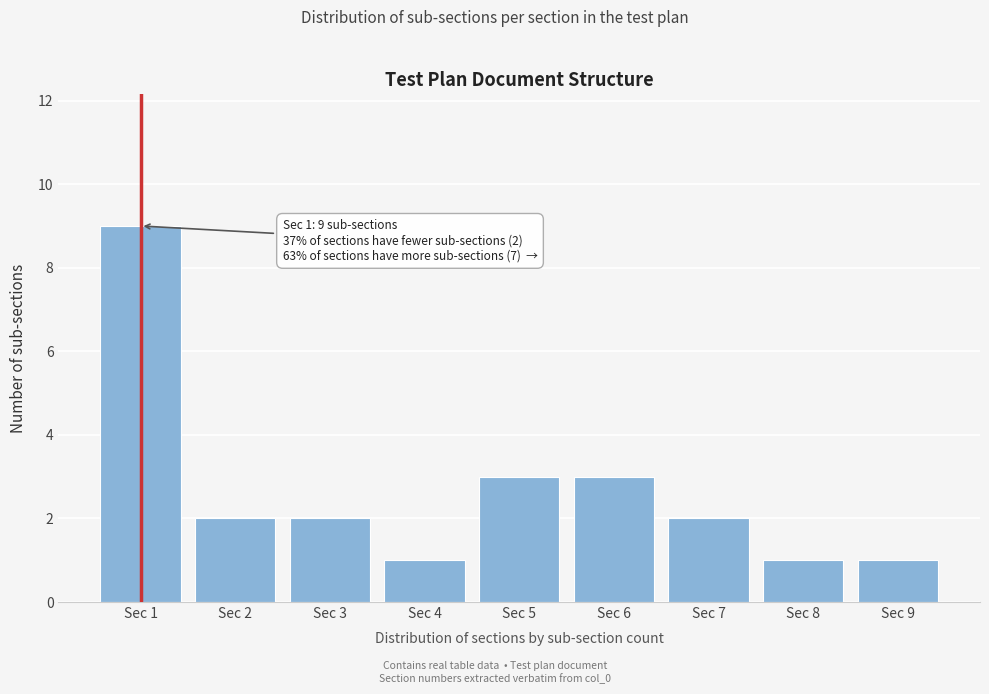

Reading left to right, extract all data points from this chart.

Sec 1=9	Sec 2=2	Sec 3=2	Sec 4=1	Sec 5=3	Sec 6=3	Sec 7=2	Sec 8=1	Sec 9=1